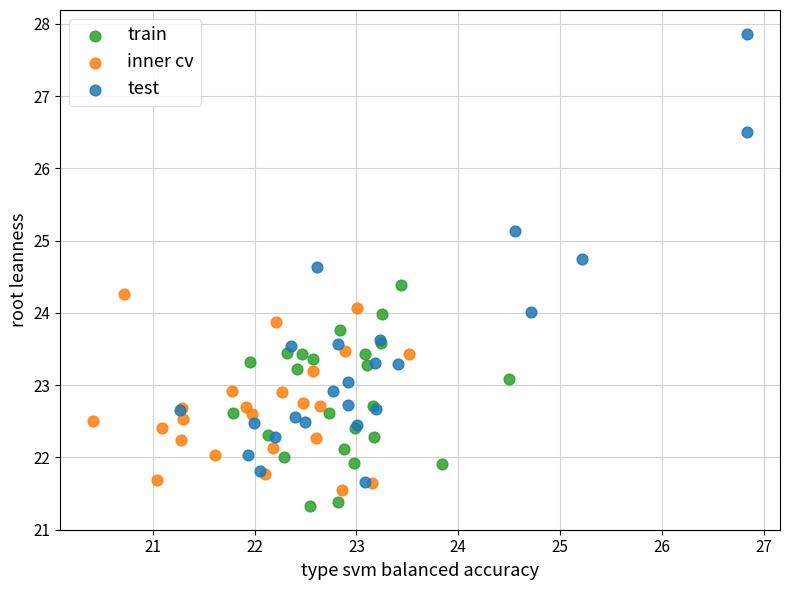

Which series has the largest Y range (max minus min)?

test